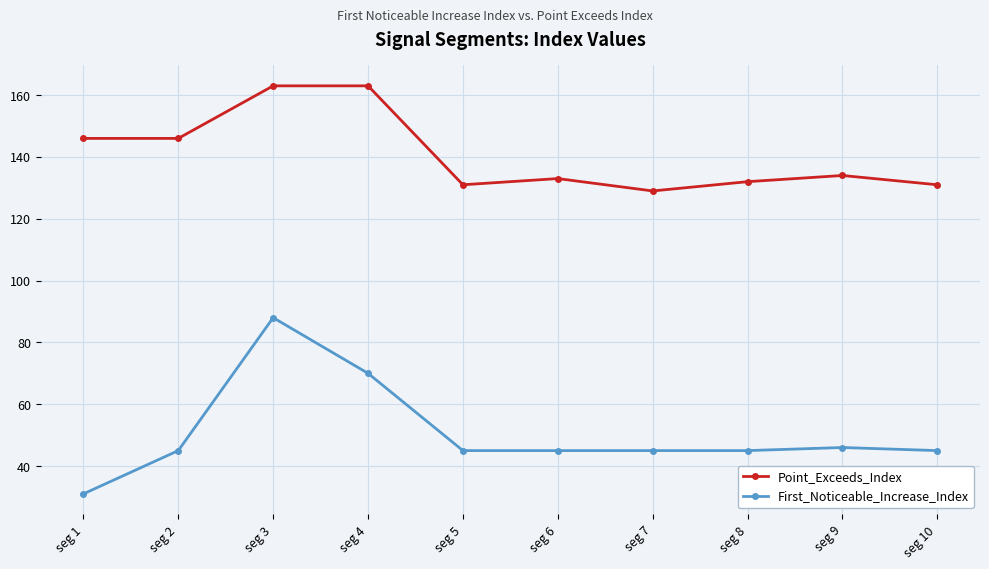

Which series changed the most between seg 2 and seg 3?

First_Noticeable_Increase_Index